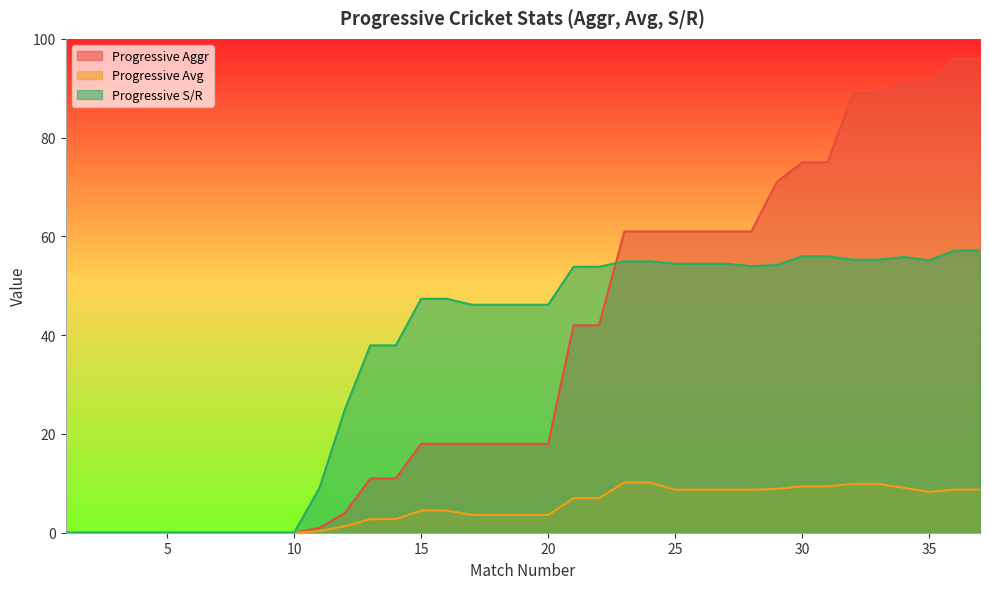

How many lines are shown in the chart?

3